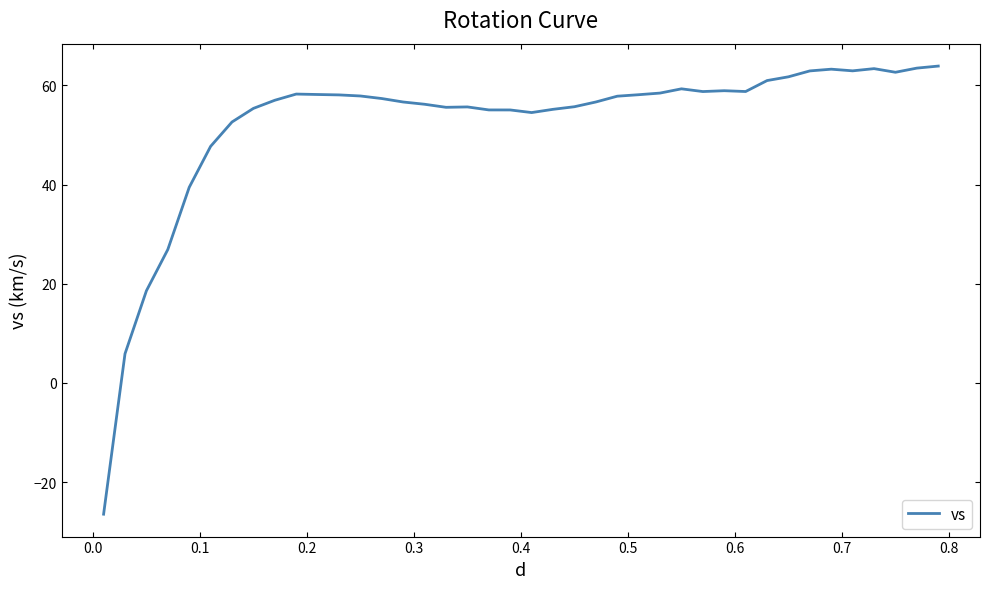

What is the greatest value displayed?

63.9